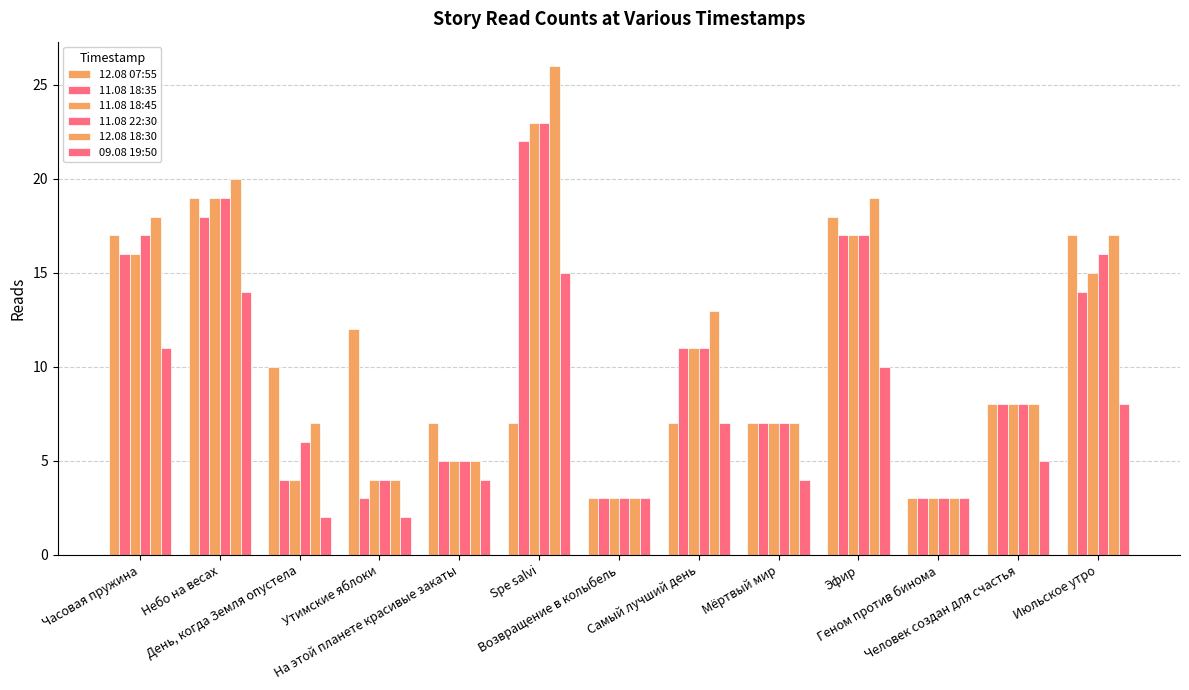

Is the value of 12.08 07:55 at Эфир greater than the value of 11.08 22:30 at На этой планете красивые закаты?

Yes